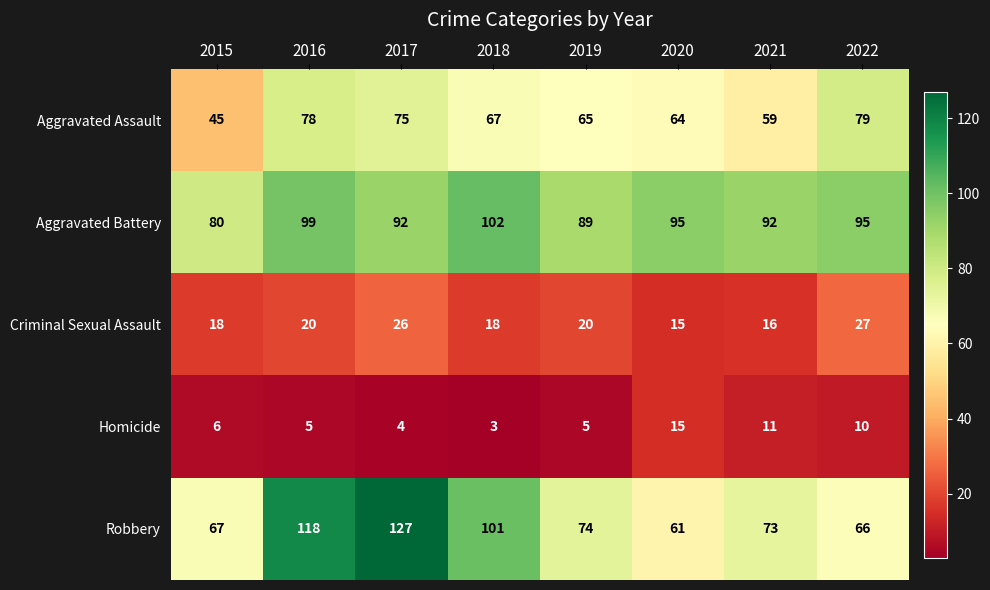

What is the smallest value displayed?

3